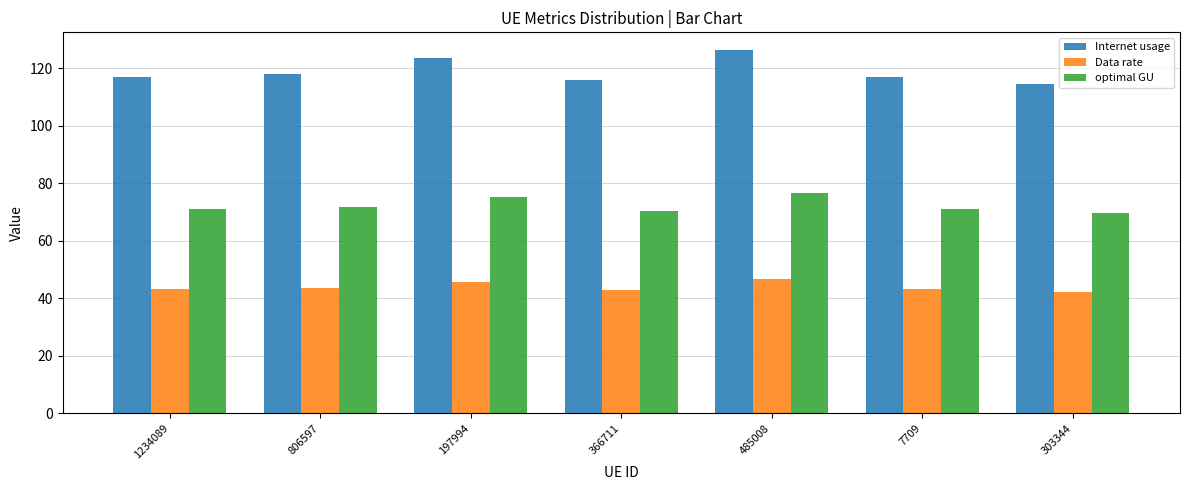

What is the approximate value of Internet usage at 1234089?

116.8